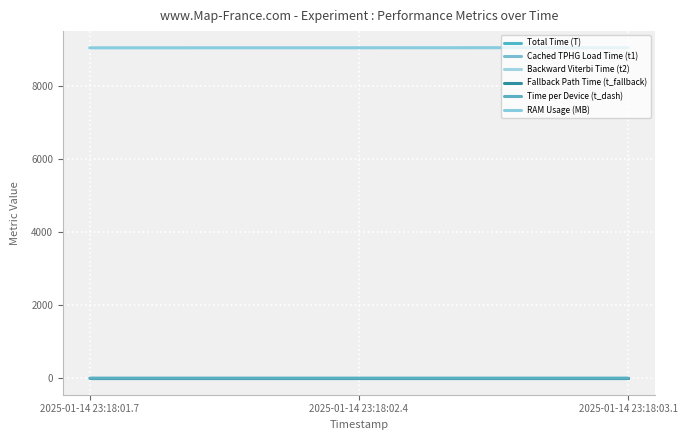

What is the total value across all series at 2025-01-14 23:18:03.1?

9063.6